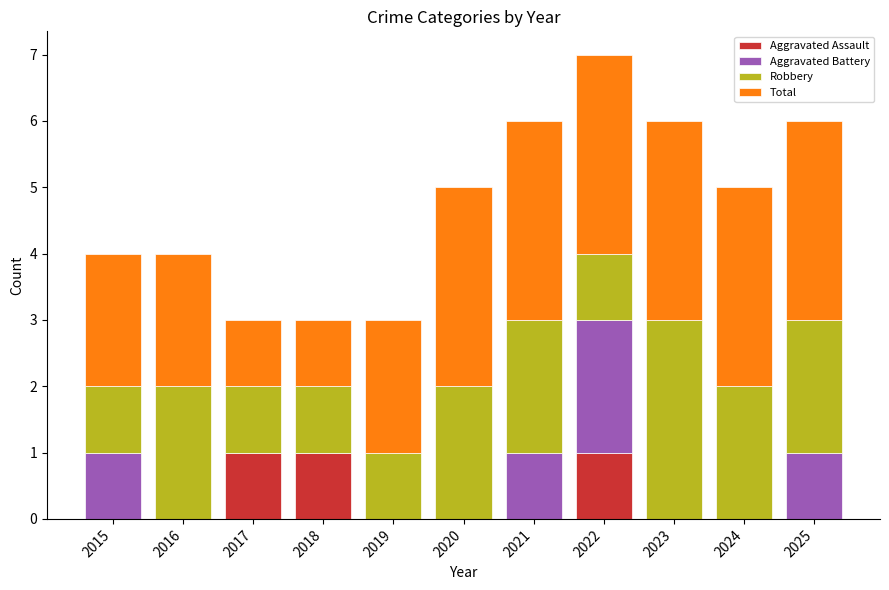

How many data points does each series have?

11